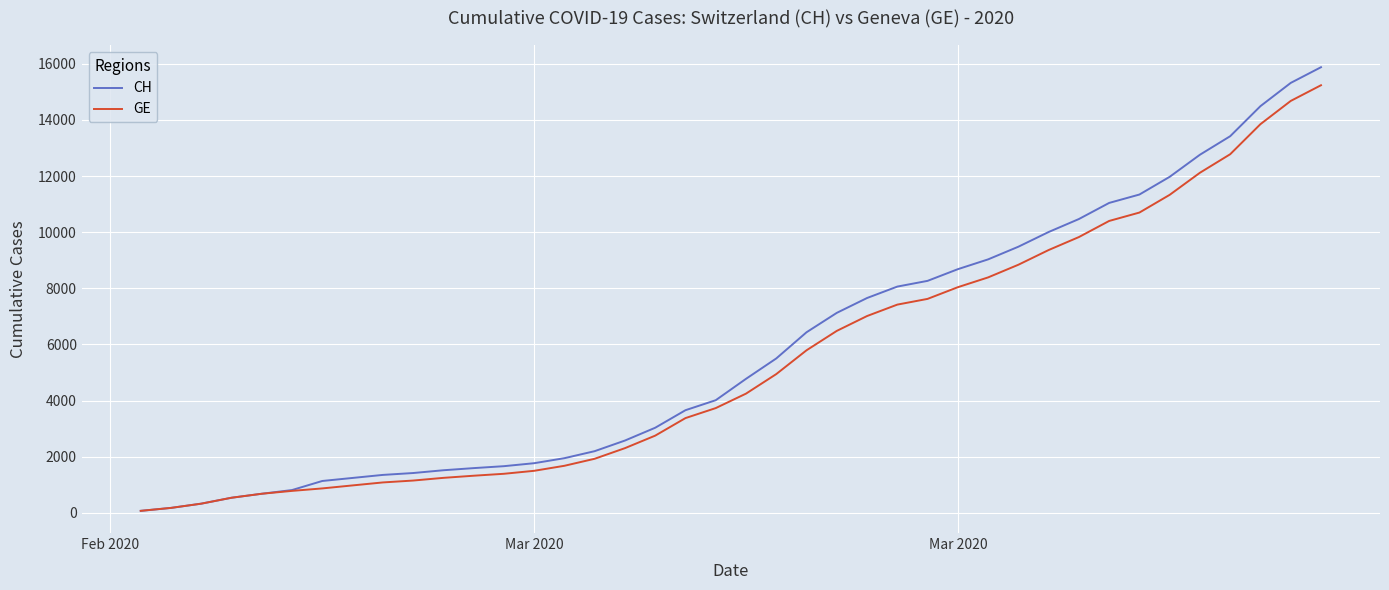

What is the highest value of the GE series?

15233